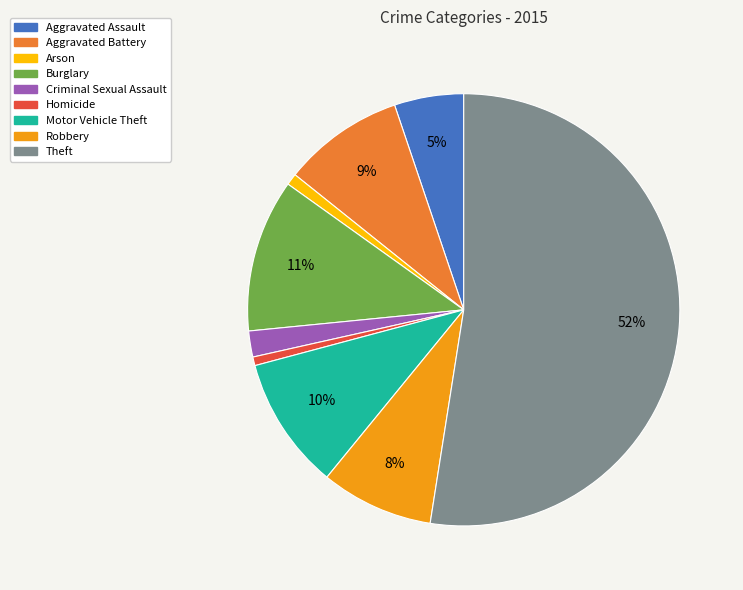

Does Aggravated Assault represent more than half of the total?

No